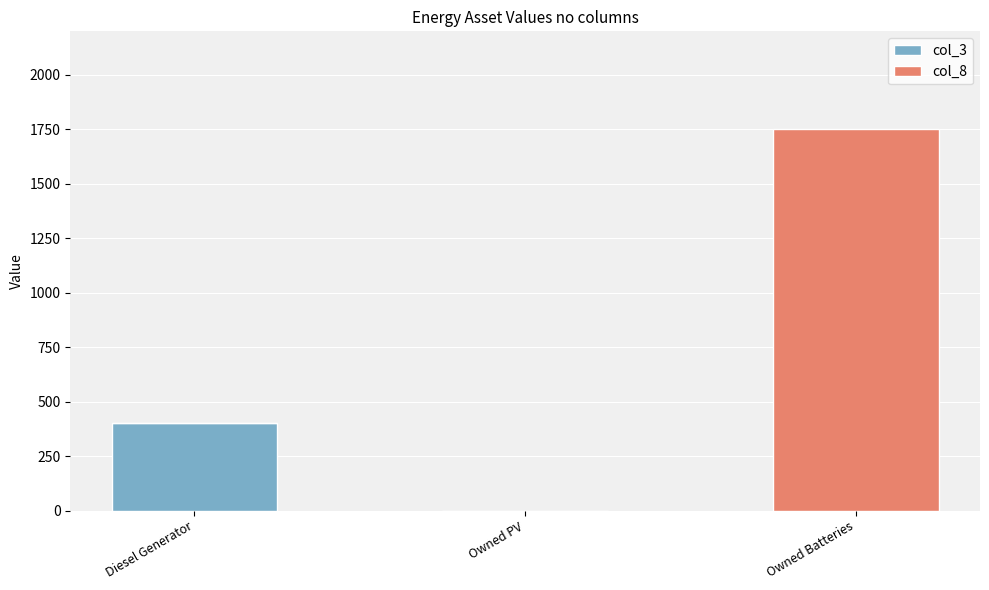

The value of col_3 at Owned PV is 0. True or false?

True